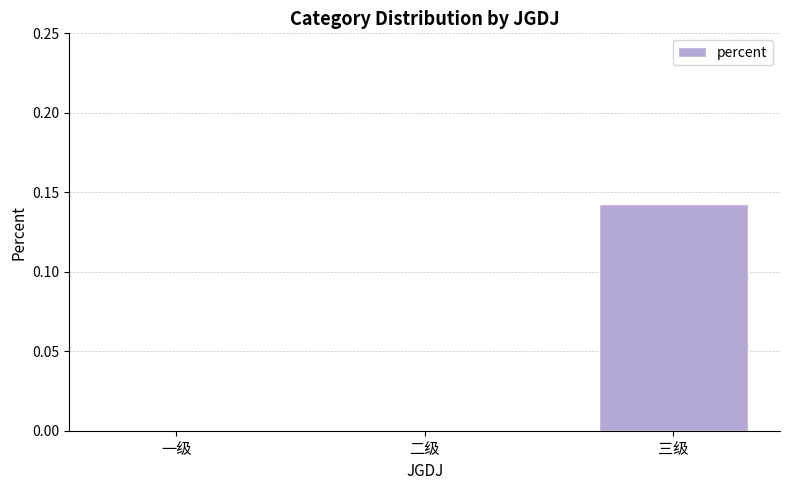

What is the change in value from 二级 to 三级?

+0.1